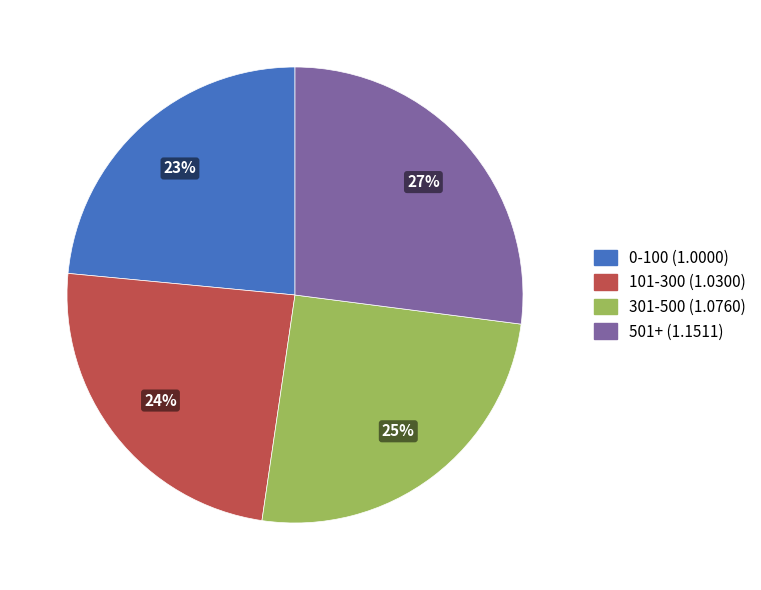

Does 0-100 account for over 50% of the chart?

No